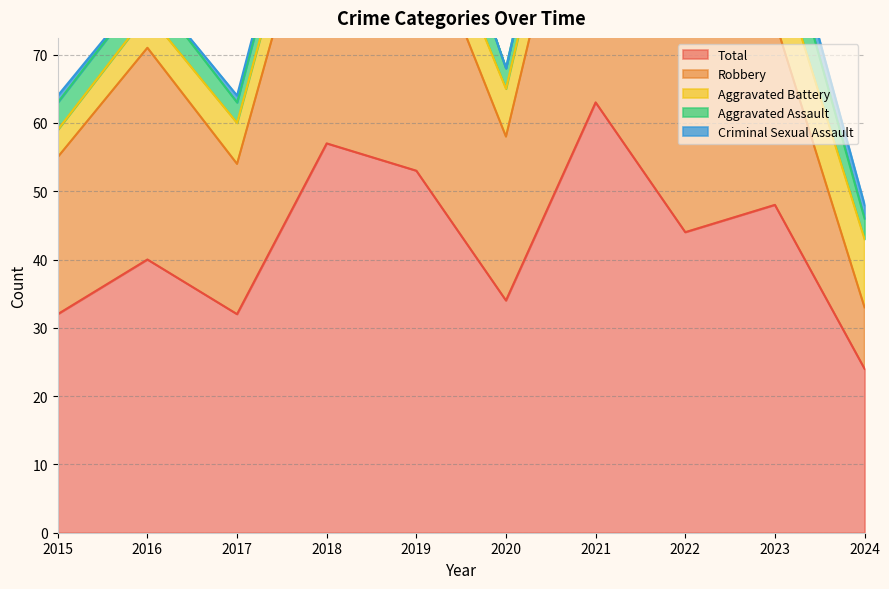

True or false: Aggravated Assault has a value of 14 at 2019.

False